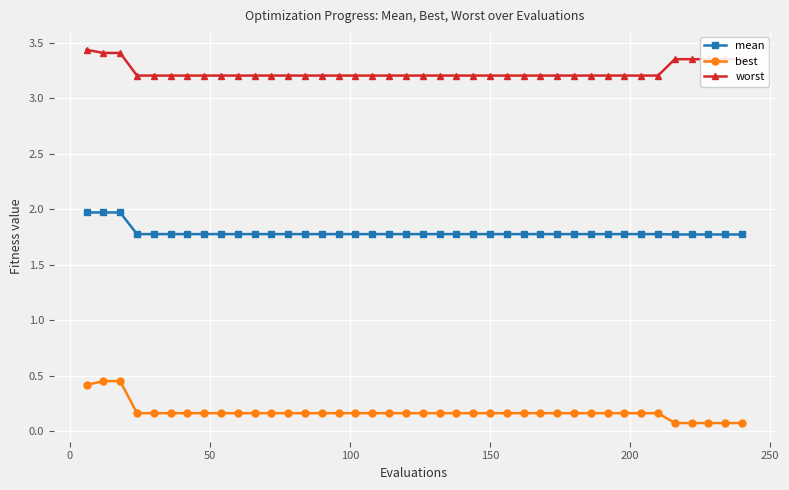

True or false: mean and best cross at least once.

False